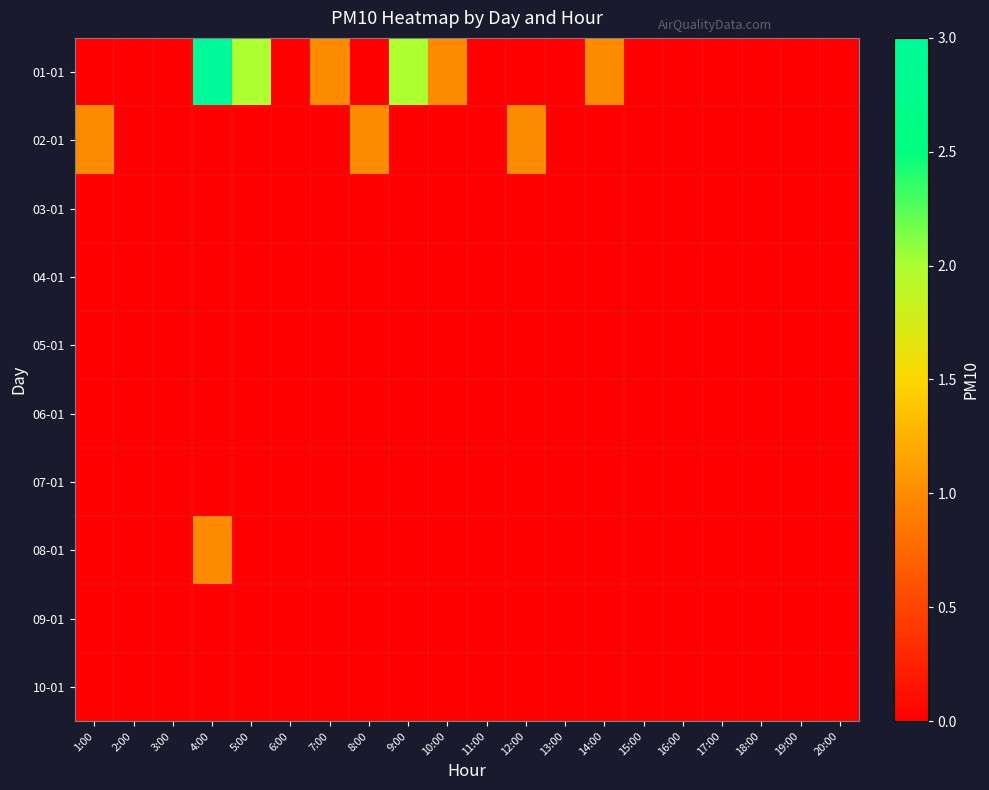

Rank the series by their maximum value, from lowest to highest.

03-01, 04-01, 05-01, 06-01, 07-01, 09-01, 10-01, 02-01, 08-01, 01-01